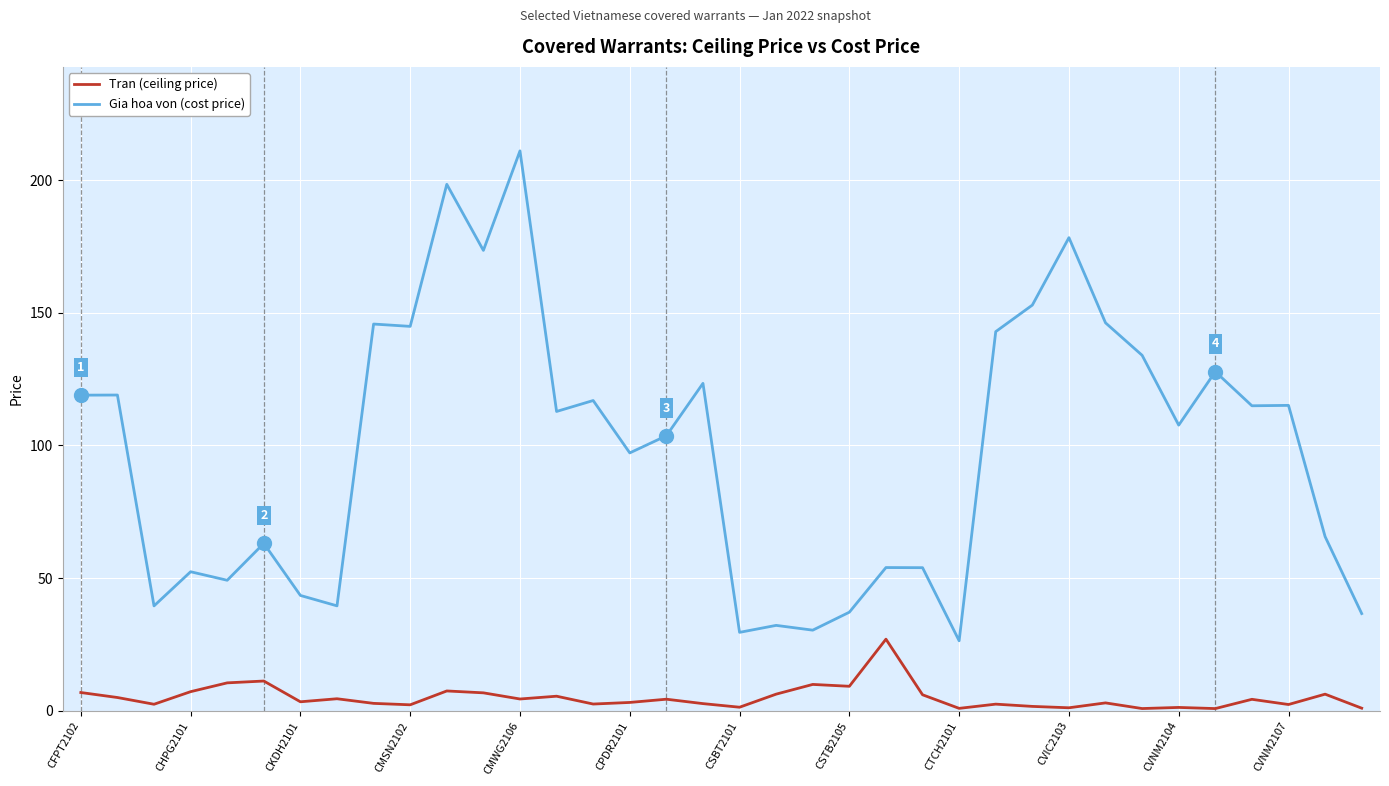

List the series in order of their overall mean, highest first.

Gia hoa von (cost price), Tran (ceiling price)